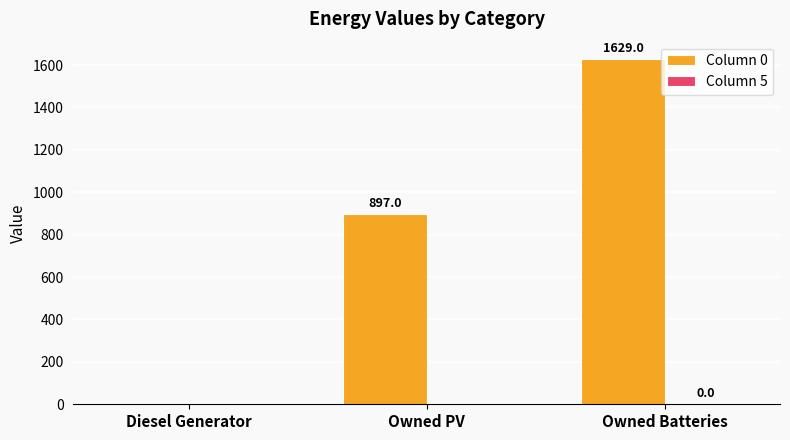

At which label is Column 0 closest to 814?

Owned PV